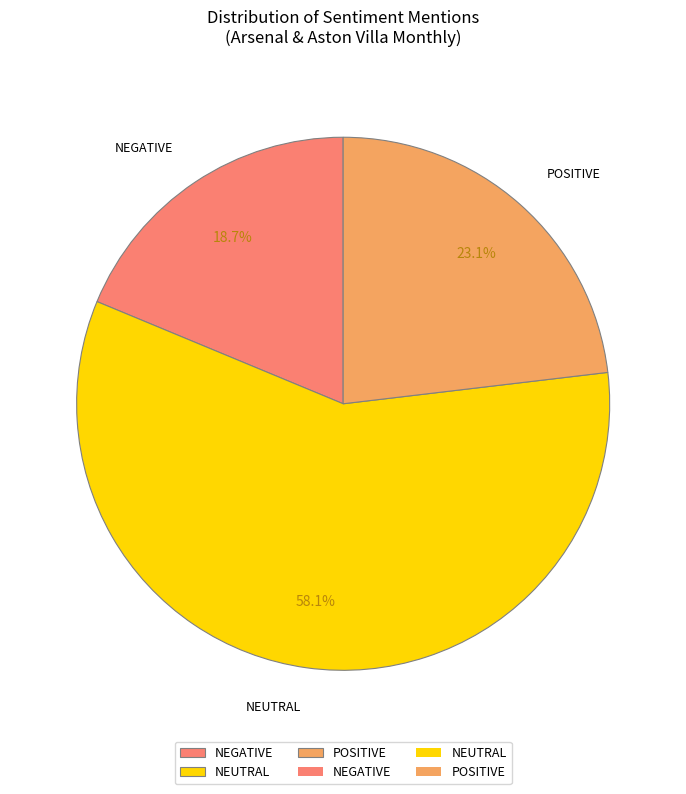

Between POSITIVE and NEGATIVE, which is larger?

POSITIVE